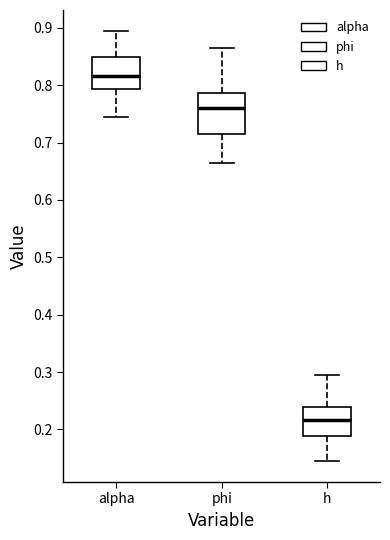

Where does the lower whisker of the box for alpha end on the y-axis? The values are not printed on the chart, so give them approximately, as read against the axis.

0.74